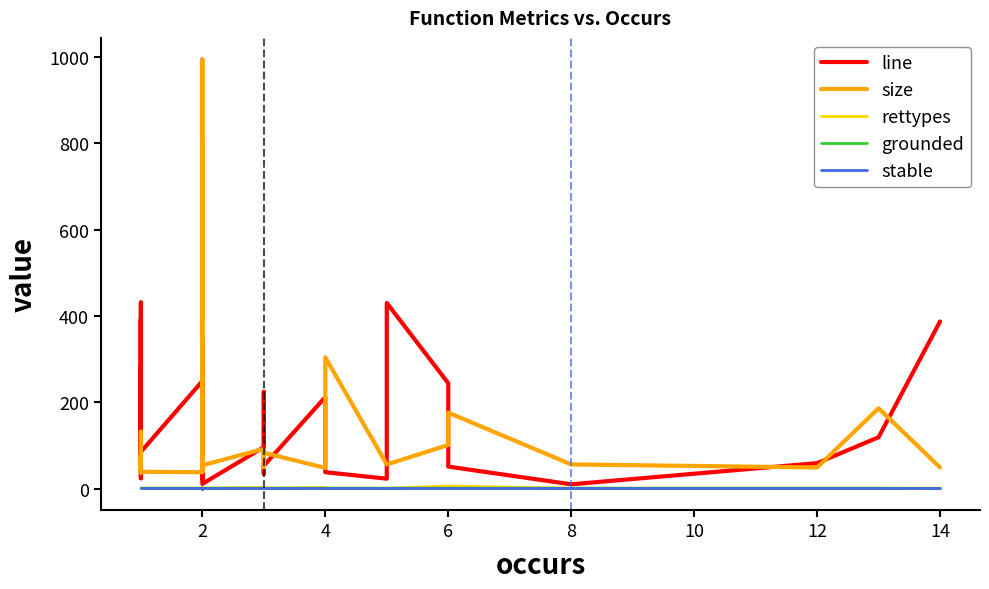

What is the difference between the highest and lowest values at 12?

55.0